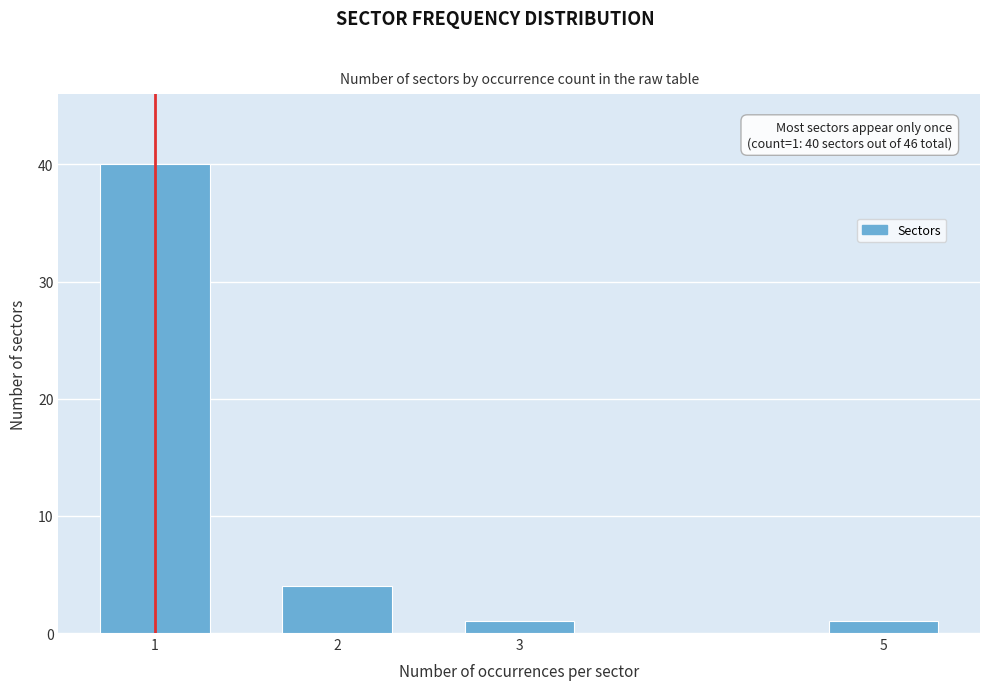

Reading left to right, list all the values displayed in this chart.

40	4	1	1